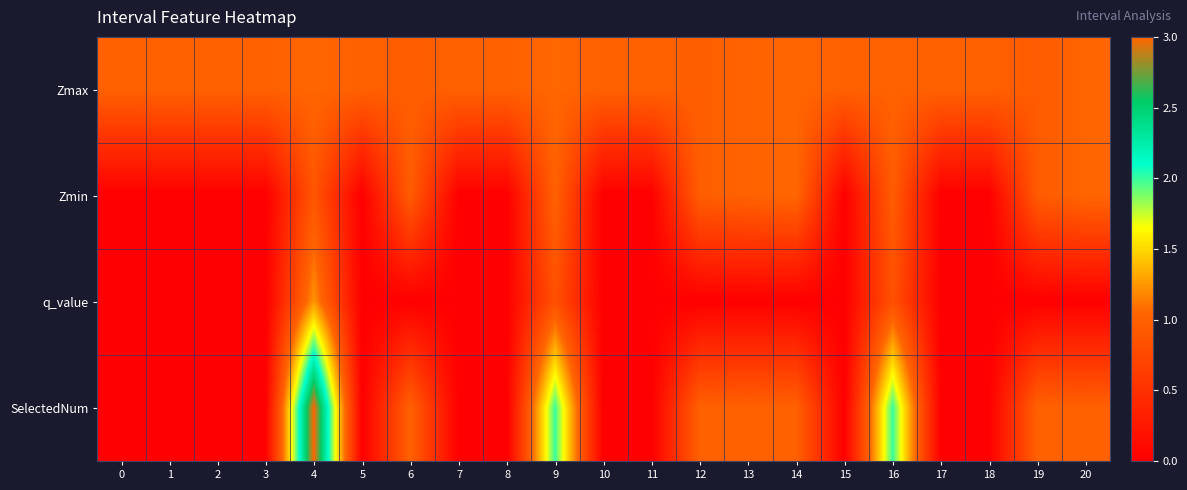

At how many categories does at least one series exceed 0?

21